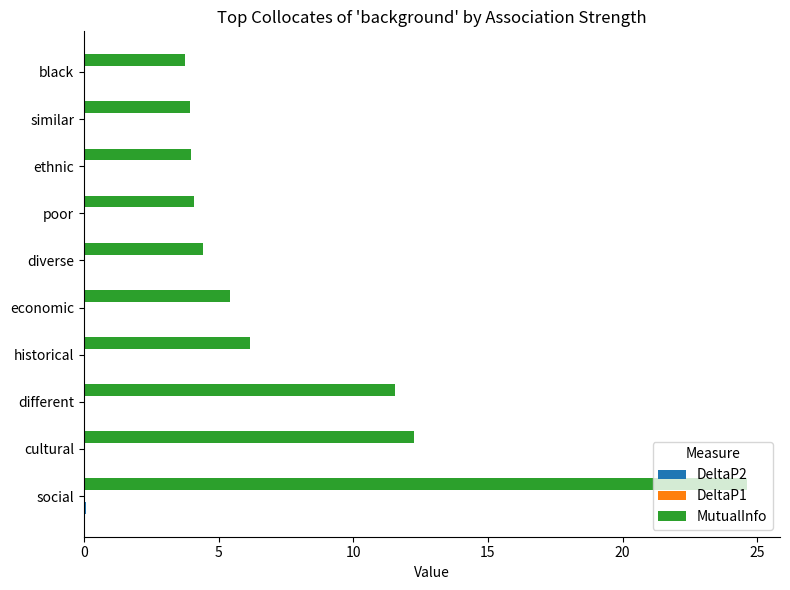

True or false: MutualInfo has a value of 4.1 at poor.

True